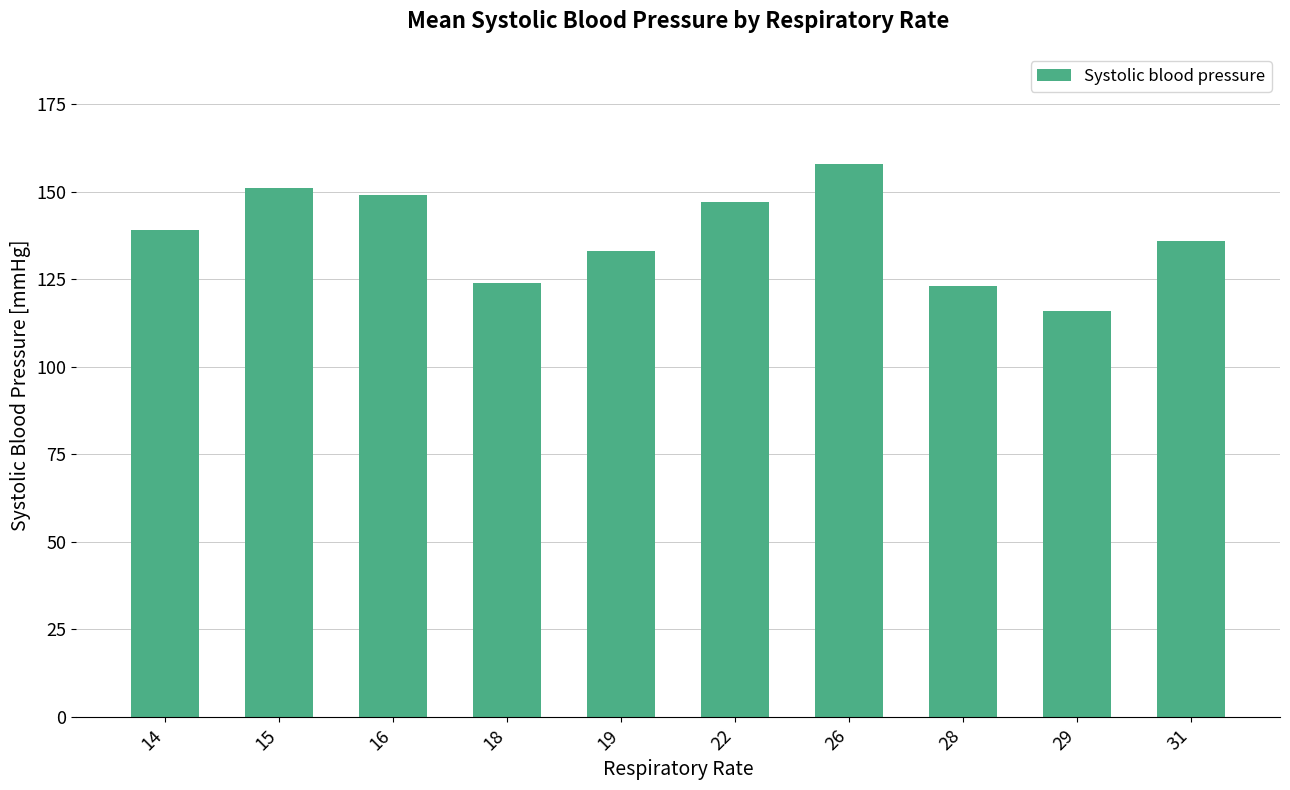

Which has a higher value, 16 or 31?

16